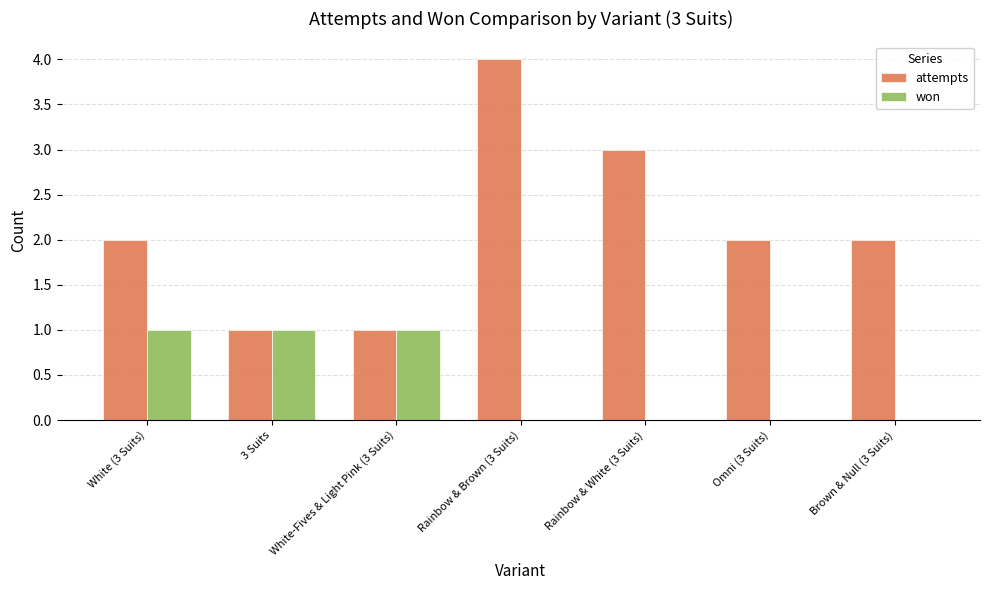

The won series shows 1 at White-Fives & Light Pink (3 Suits). True or false?

True